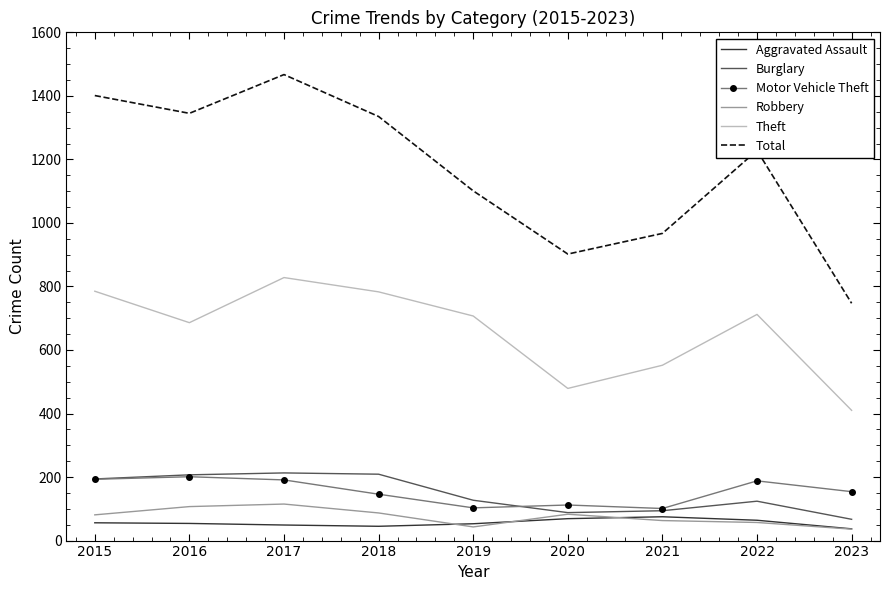

Which series has the largest total across all categories?

Total